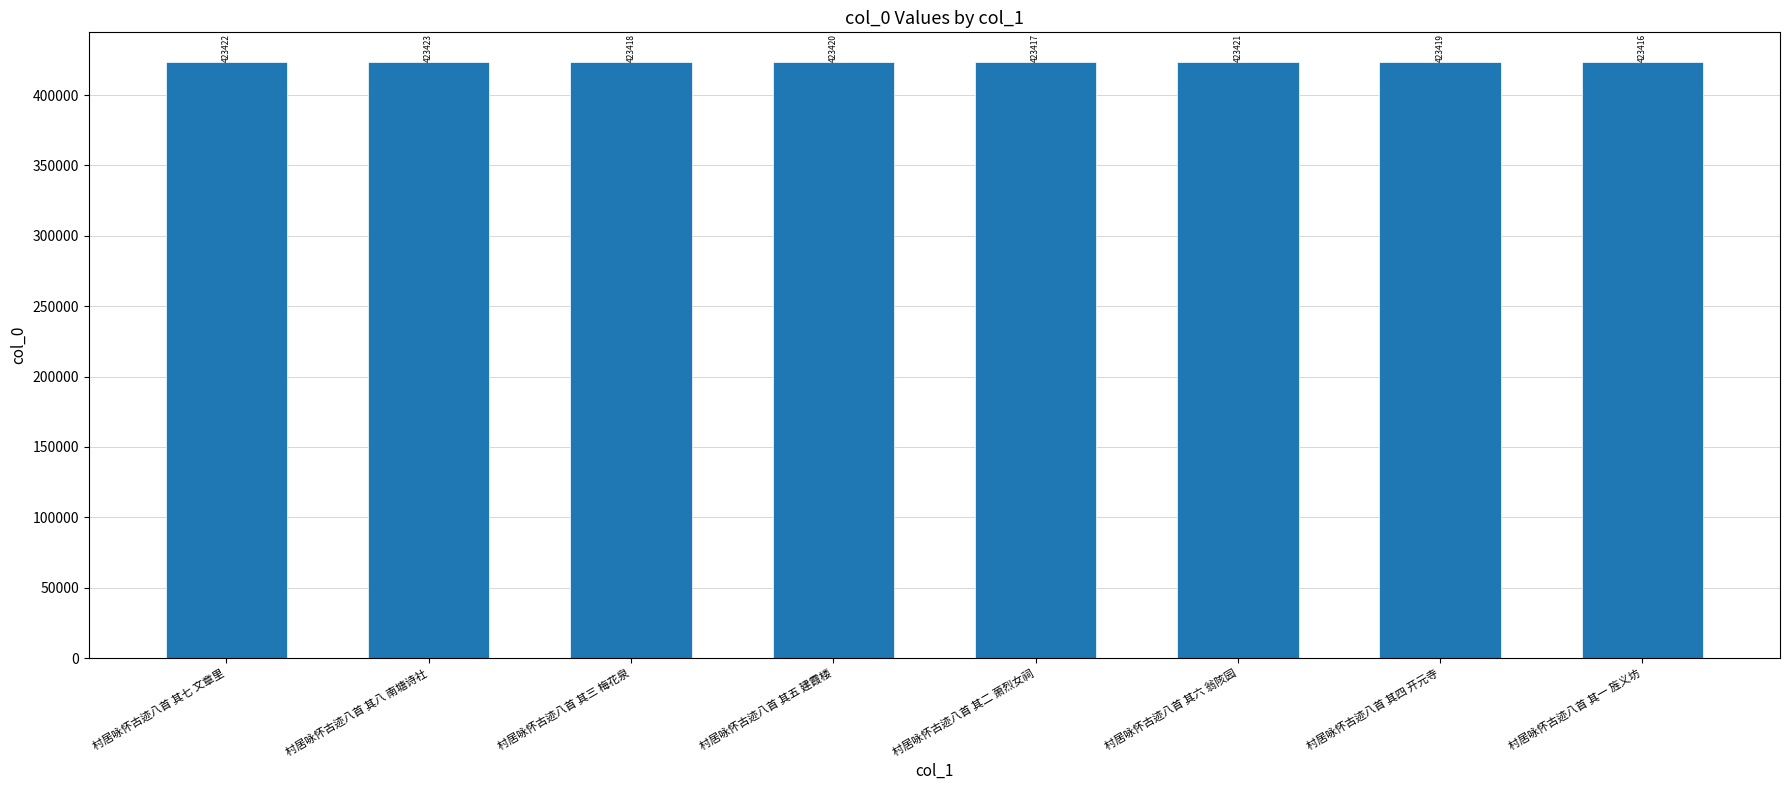

Is it true that the value at 村居咏怀古迹八首 其四 开元寺 is 423419?

True